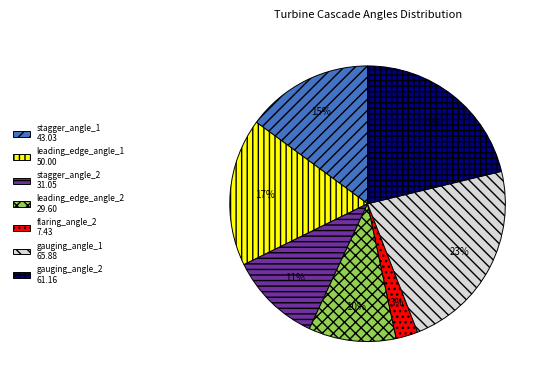

Combined, do leading_edge_angle_2 29.60 and gauging_angle_1 65.88 account for over 50%?

No